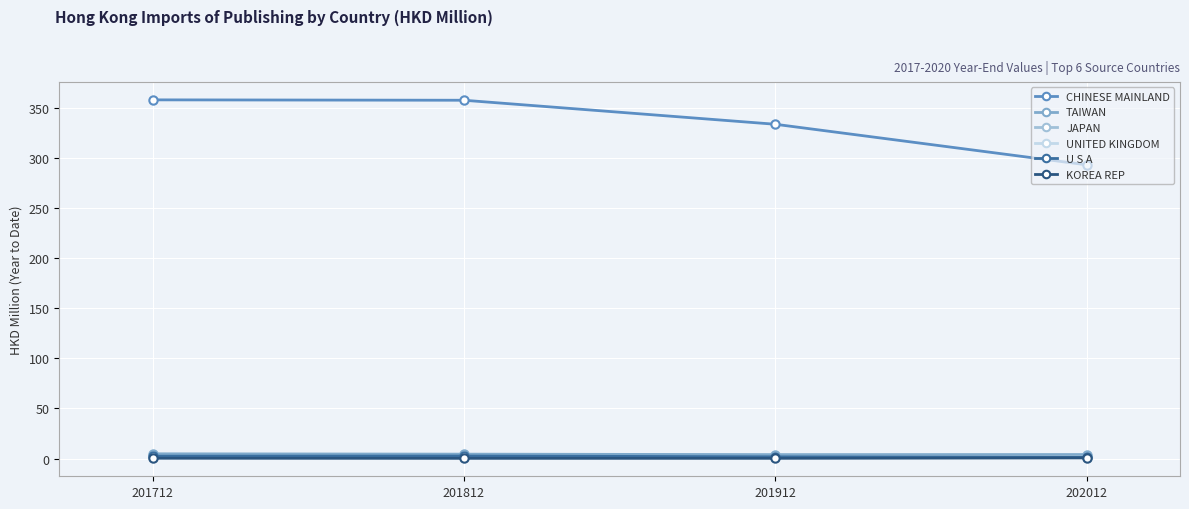

What is the value of the UNITED KINGDOM point at the 4th from the left?

1.3